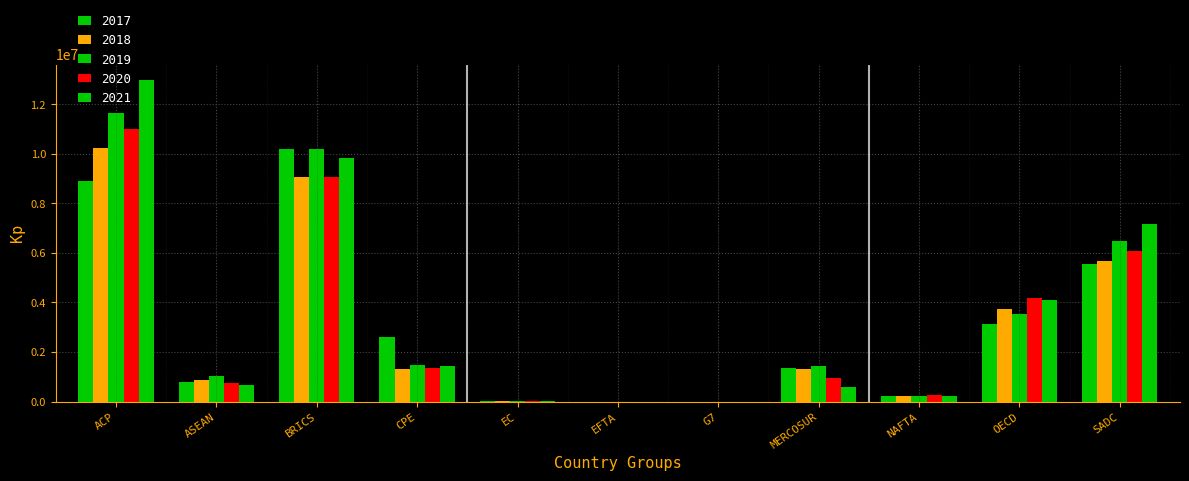

What is the difference between the maximum and minimum values in the 2021 series?

12975726